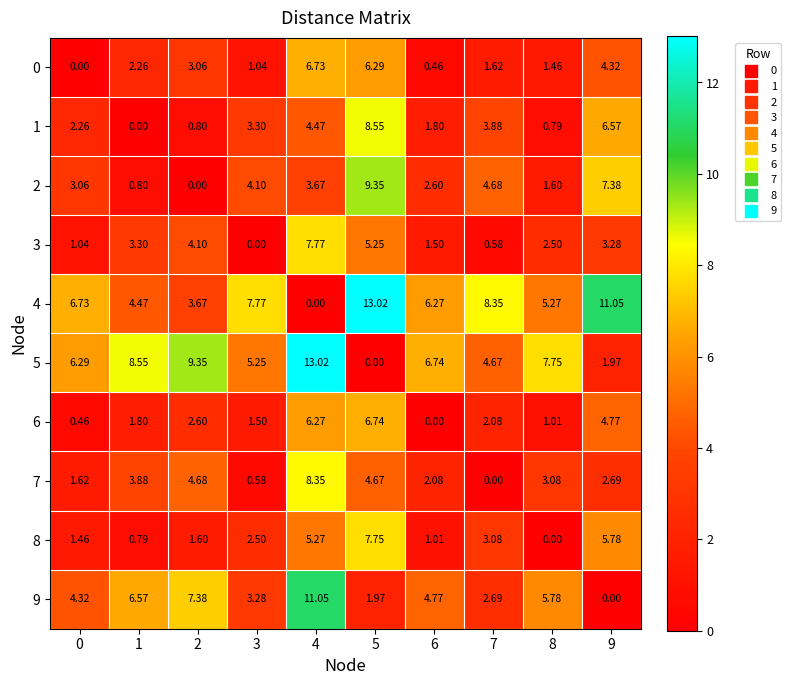

Is the value of 9 at 8 greater than the value of 2 at 6?

Yes